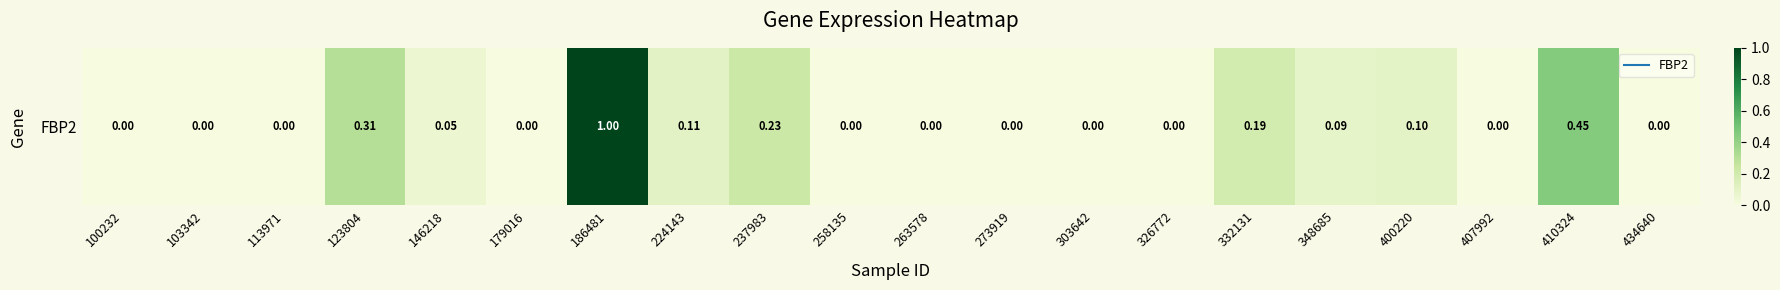

What is the change in value from 186481 to 258135?

-1.0